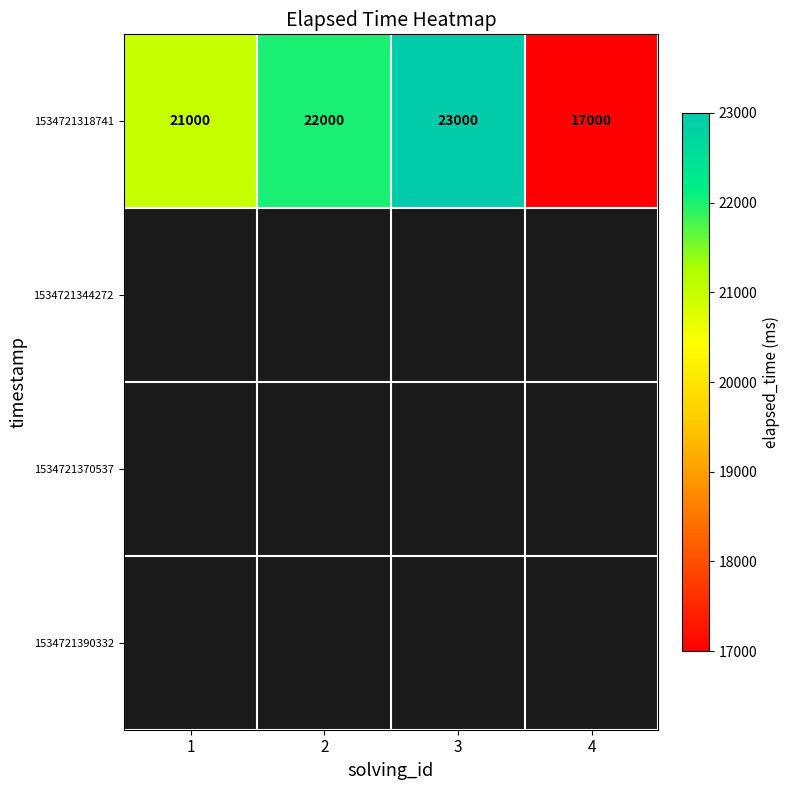

The value of 1534721318741 at 2 is 22000. True or false?

True